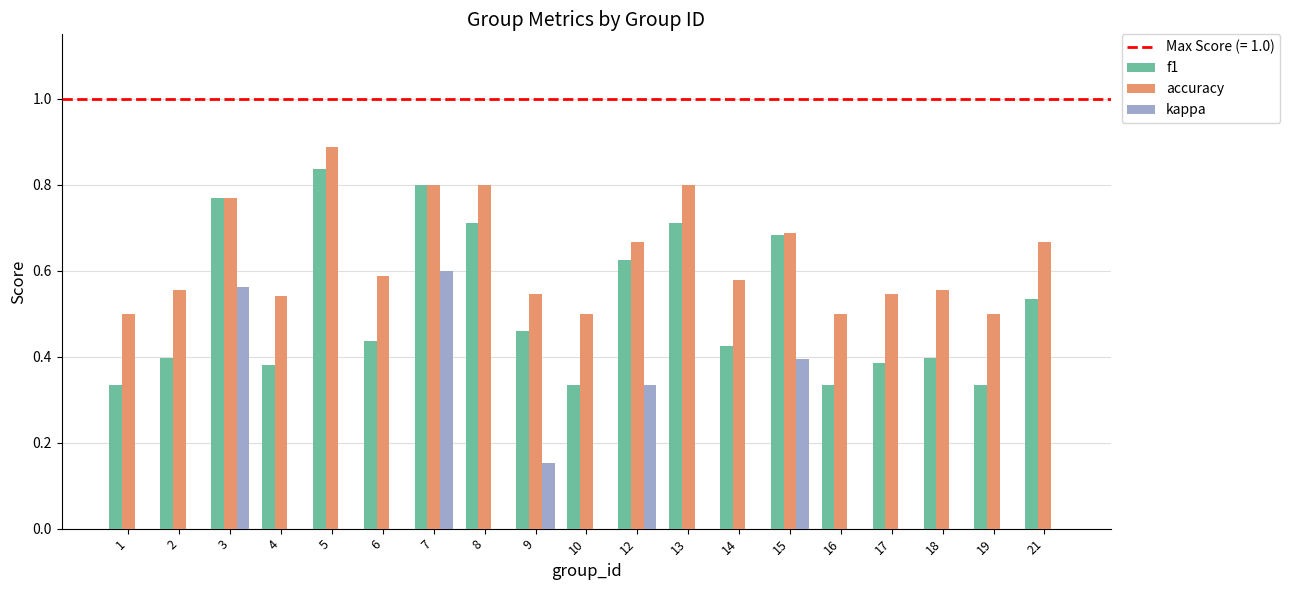

Which label corresponds to the largest value in the chart?

5